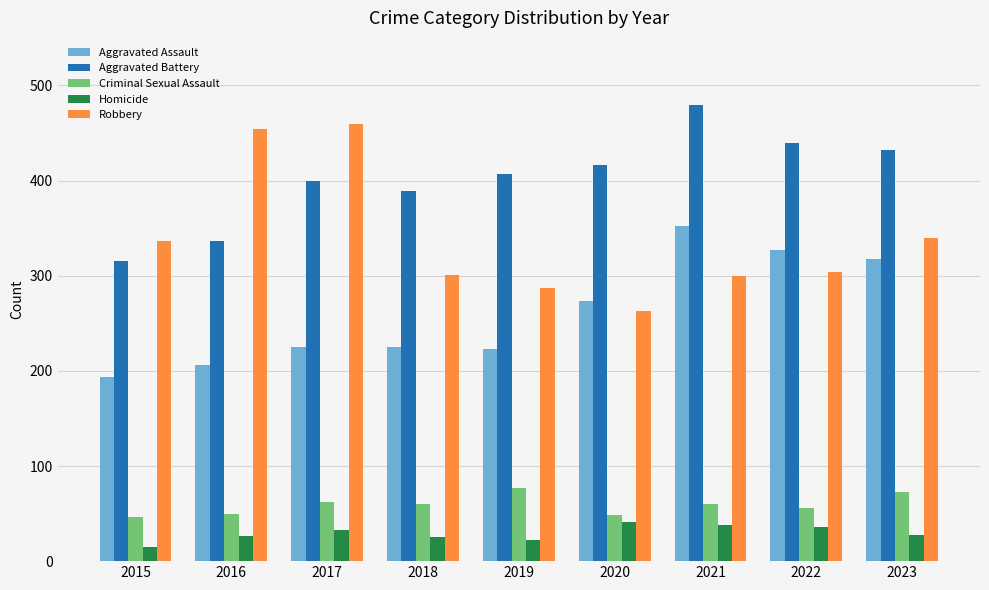

Rank the series at 2017 from highest to lowest value.

Robbery, Aggravated Battery, Aggravated Assault, Criminal Sexual Assault, Homicide